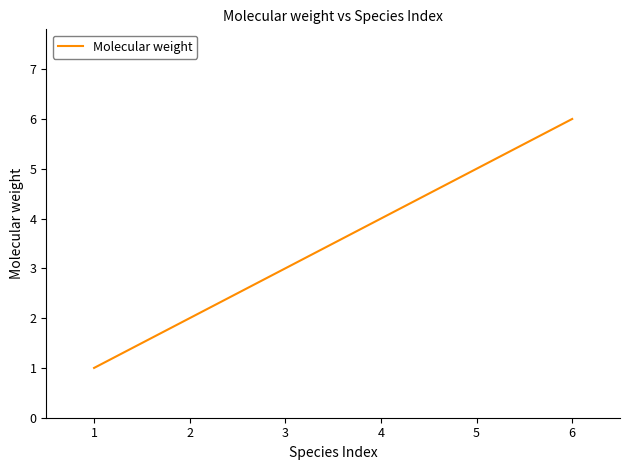

What is the change in value from 4 to 6?

+2